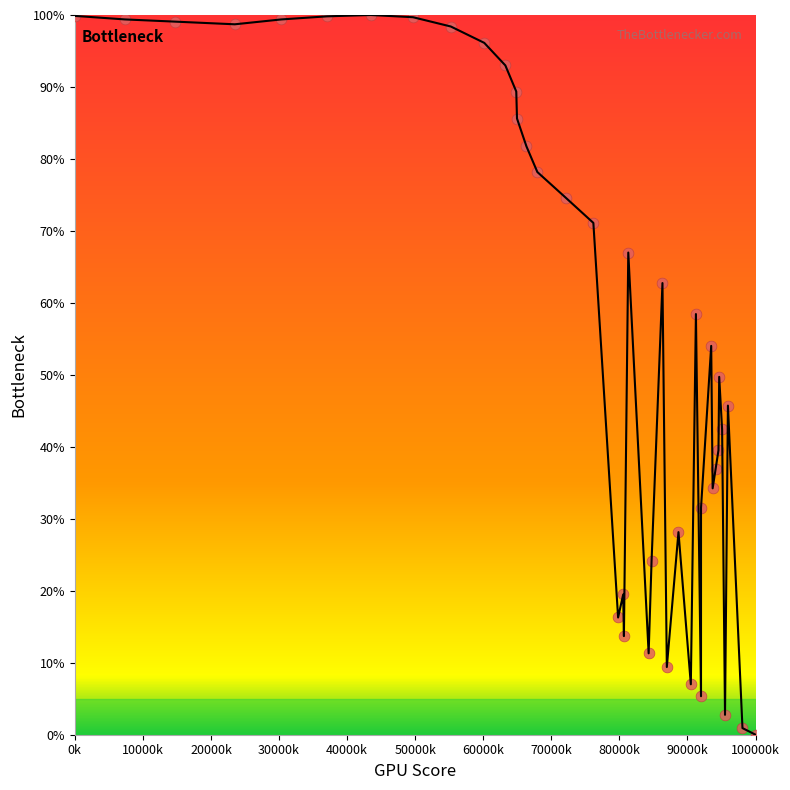

What is the range of Y values (max minus min)?

100.0